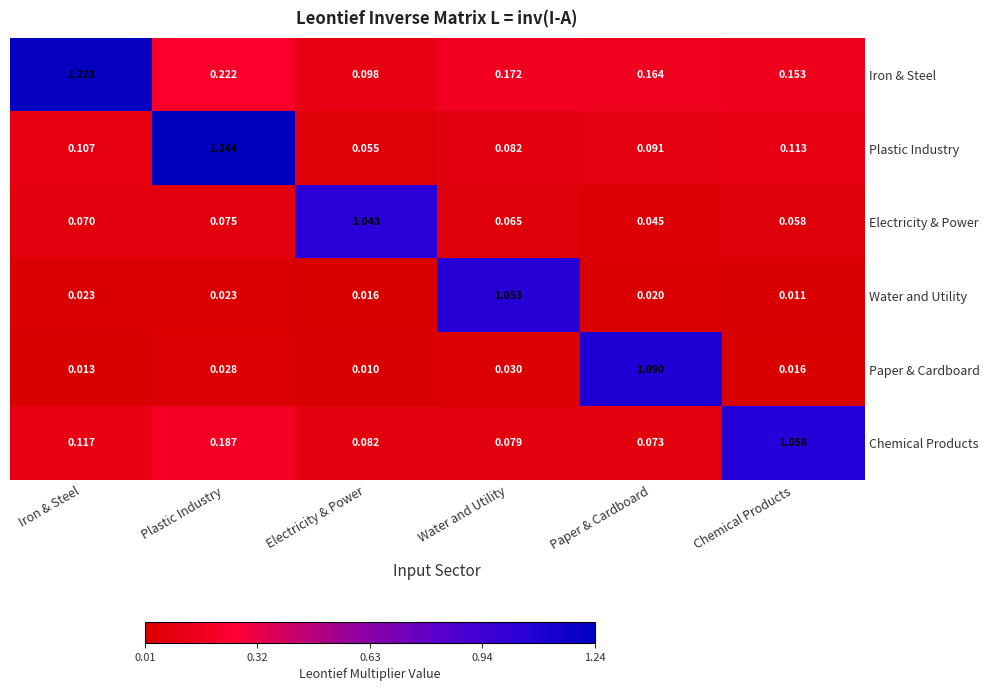

At which category is the sum across all series the highest?

Plastic Industry